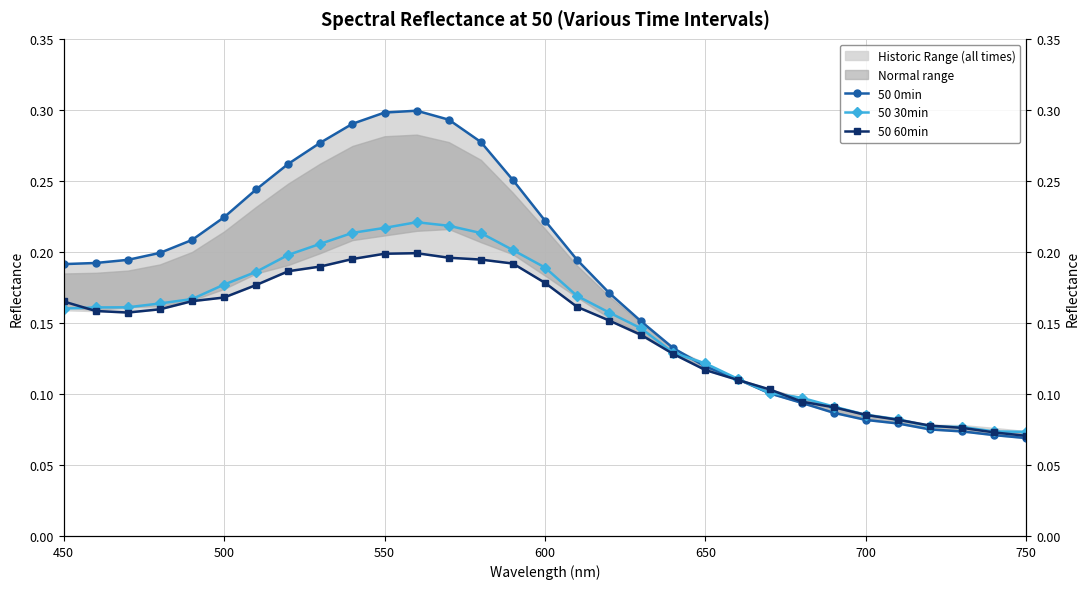

After their last crossing, which series has the higher values: 50 30min or 50 0min?

50 30min